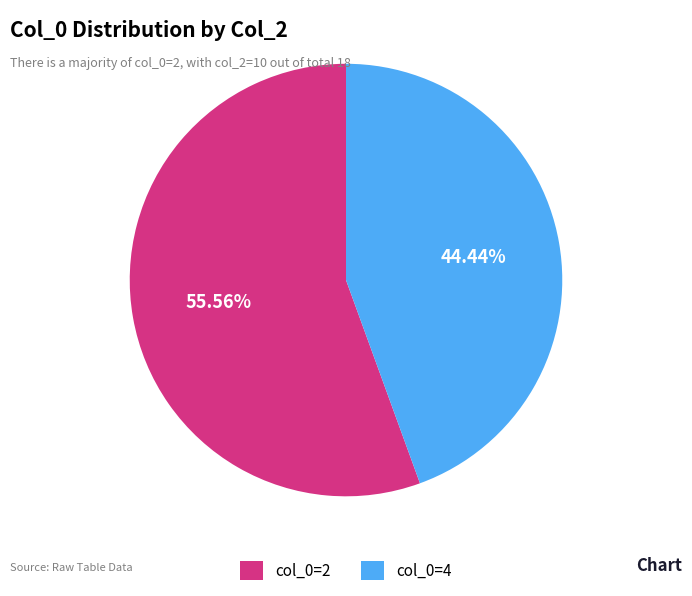

What is the ratio of the value at col_0=4 to the value at col_0=2?

0.8